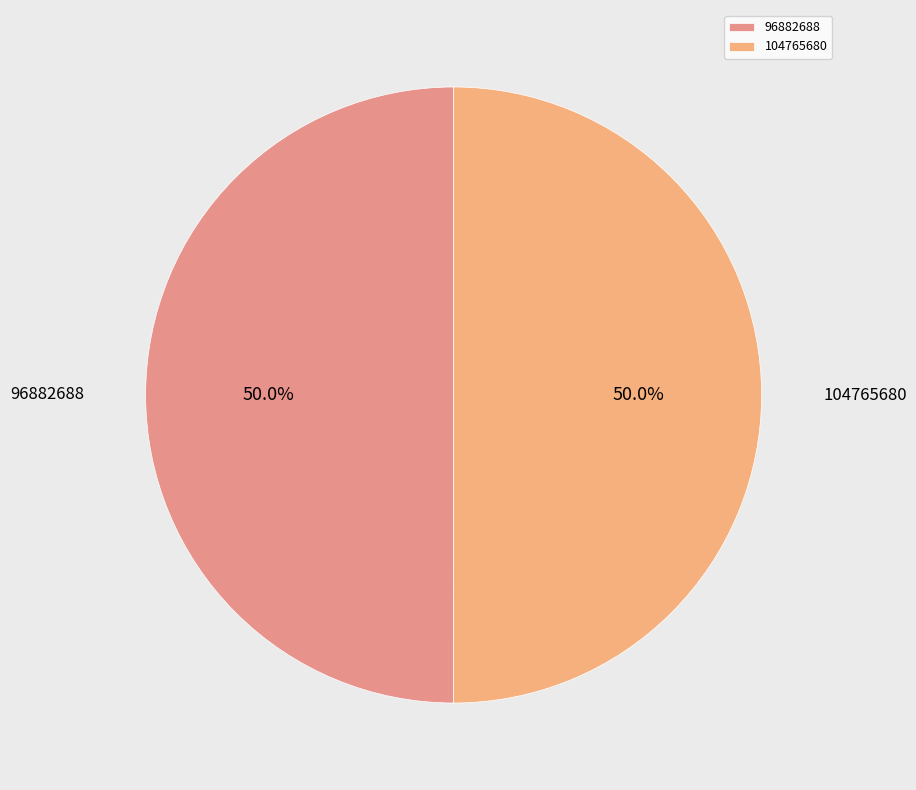

What is the total percentage of 96882688 and 104765680?

100.0%